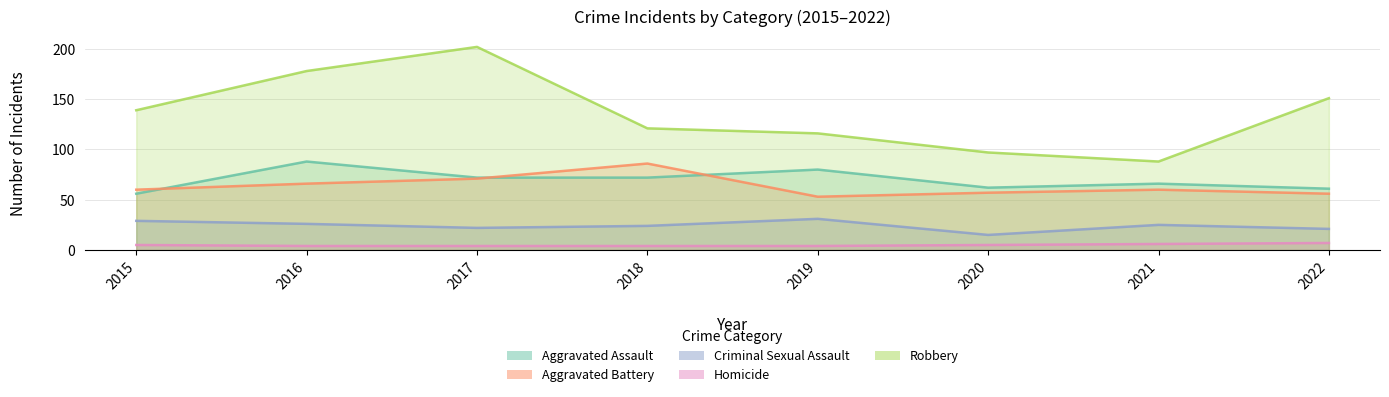

What is the difference between the maximum and minimum values in the Criminal Sexual Assault series?

16